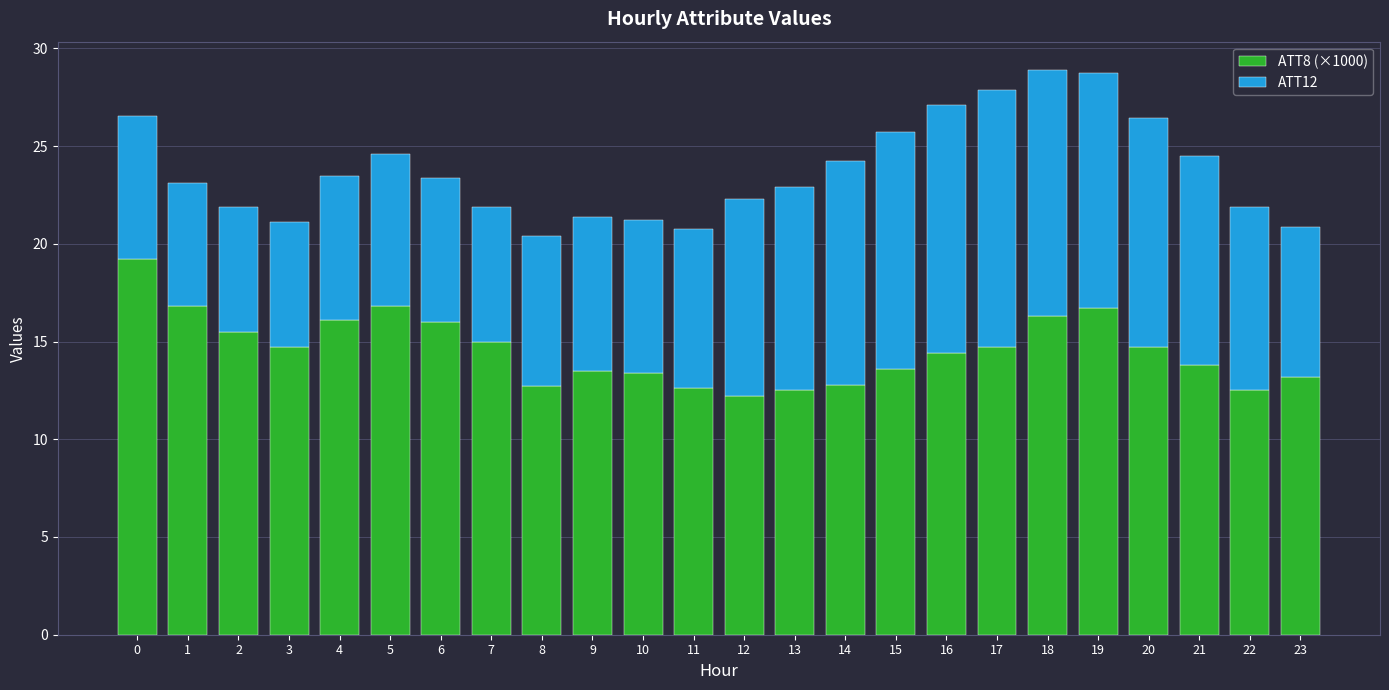

Are the bars grouped side by side (vs. stacked)?

No